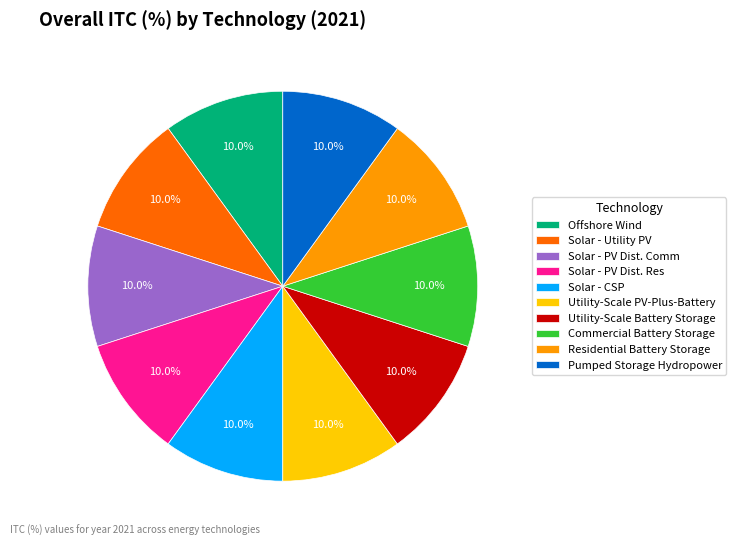

What percentage do Residential Battery Storage and Commercial Battery Storage together represent?

20.0%